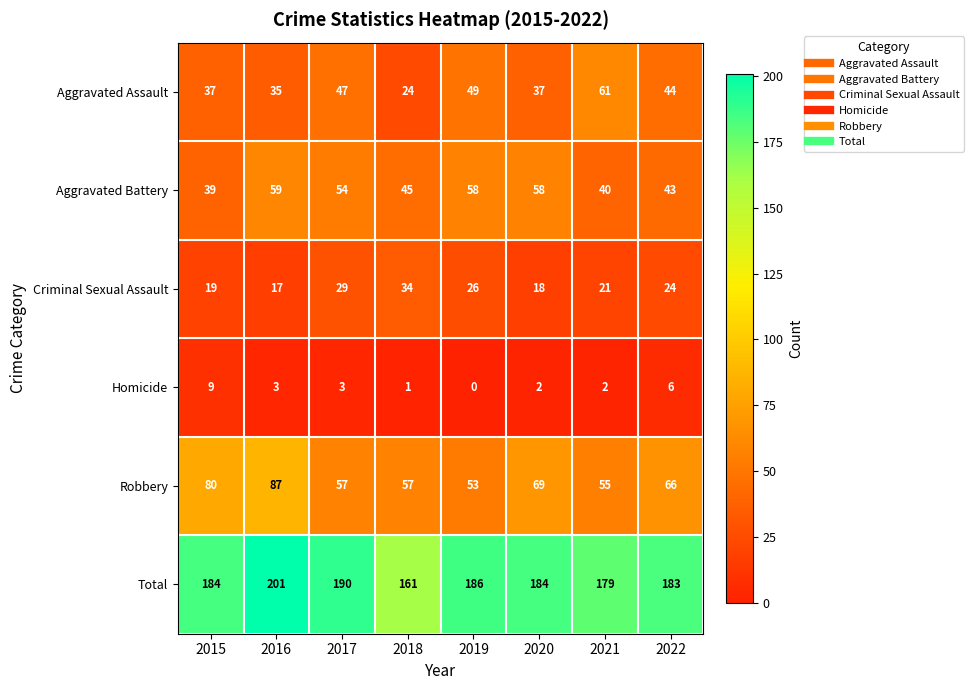

What is the total value across all series at 2018?

322